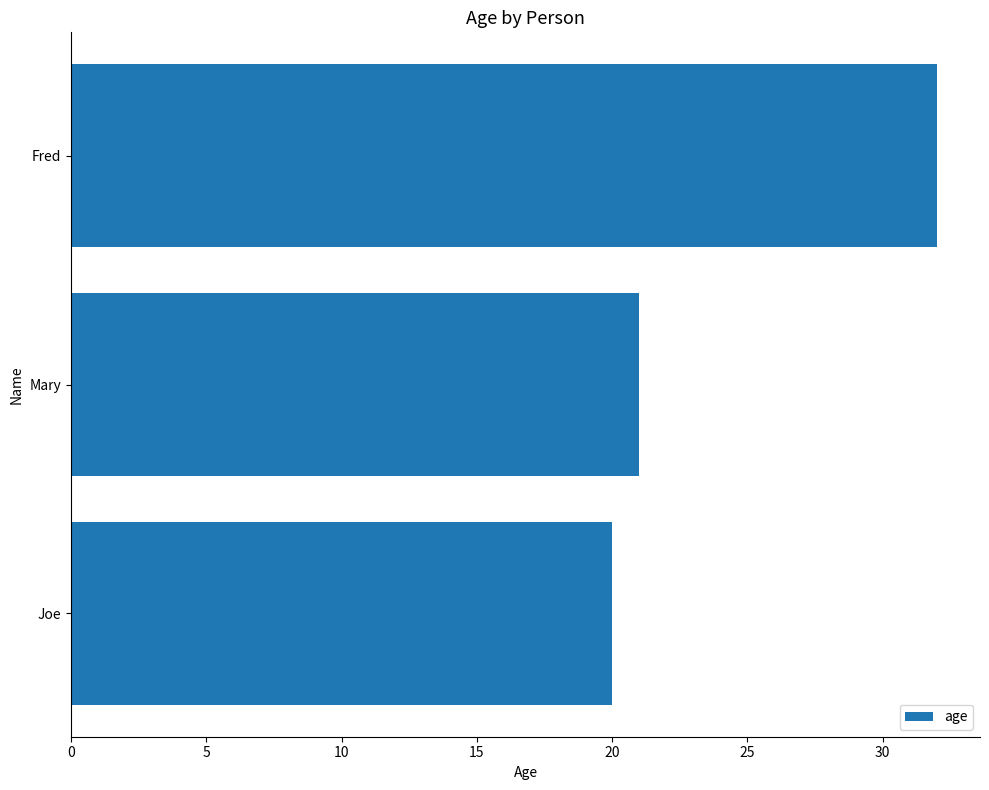

What is the sum of the values at Joe and Fred?

52